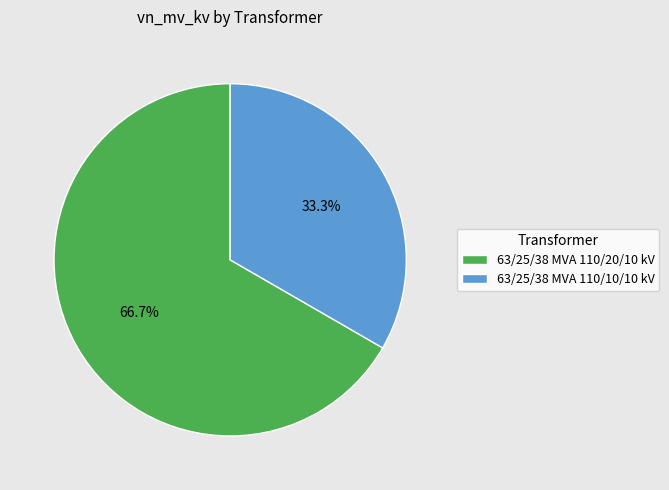

What percentage is the 63/25/38 MVA 110/20/10 kV slice, to the nearest percent?

67%